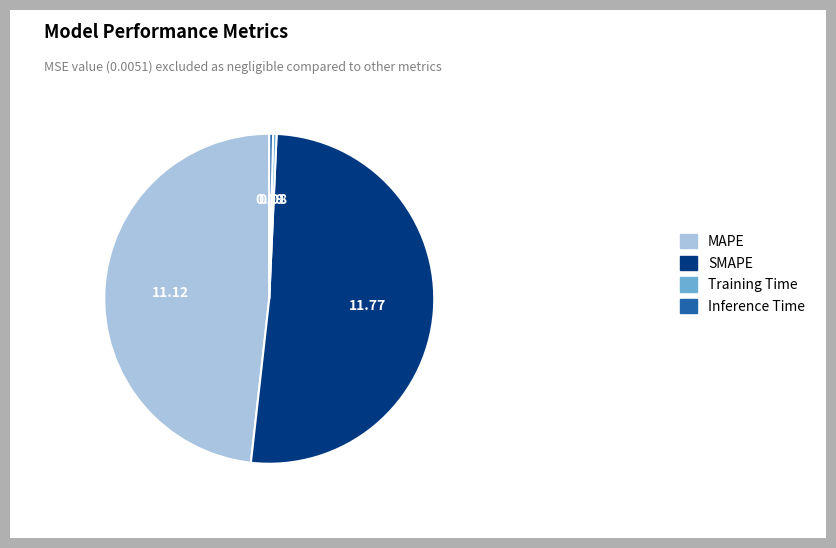

Is there any slice that represents more than half of the pie?

Yes